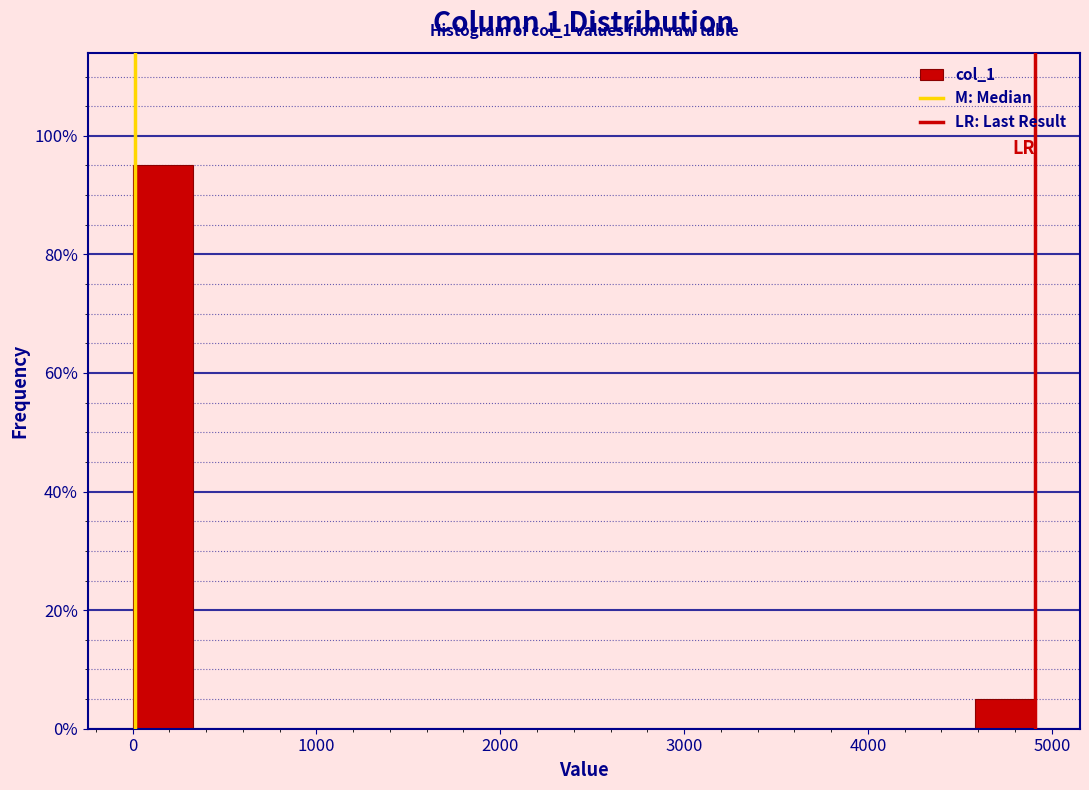

Around what value on the x-axis is the tallest bar? Give the approximate position of its centre, as read against the axis.

200